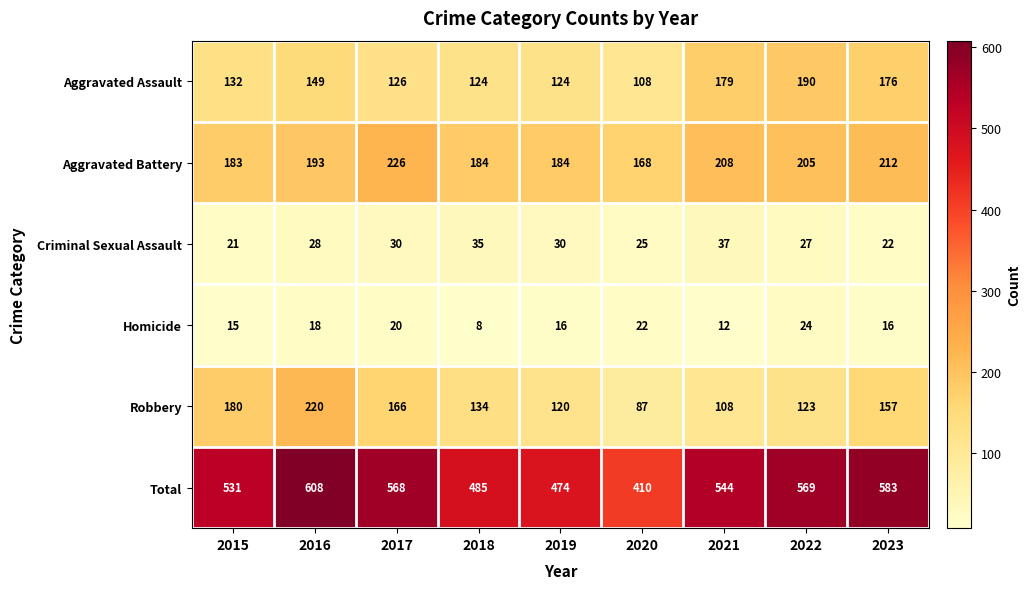

What is the difference between the second highest and second lowest values in the Homicide series?

10